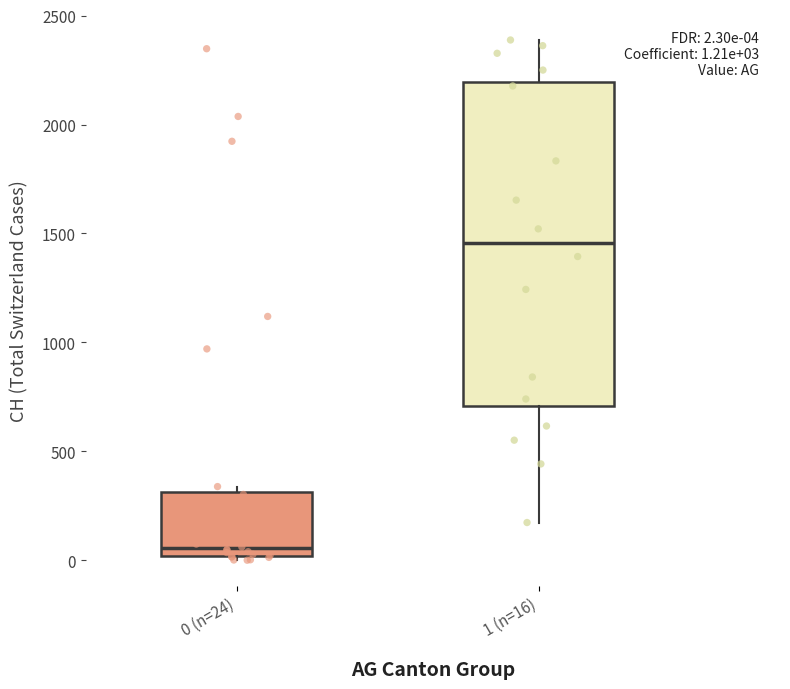

Comparing the boxes themselves (not the whiskers), which one is the tallest?

1 (n=16)